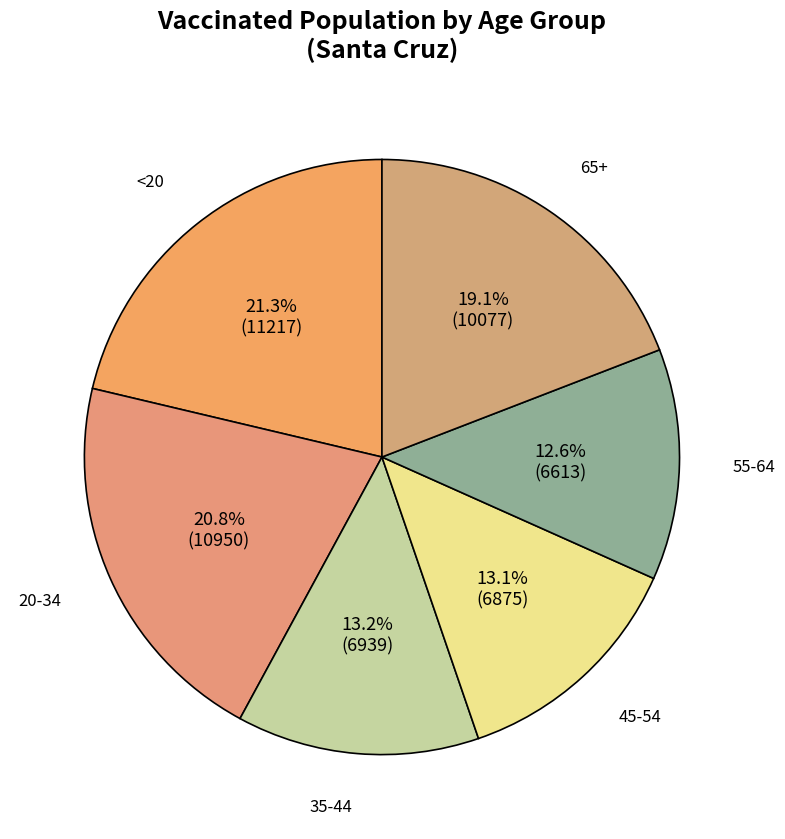

Combined, do 55-64 and 20-34 account for over 50%?

No